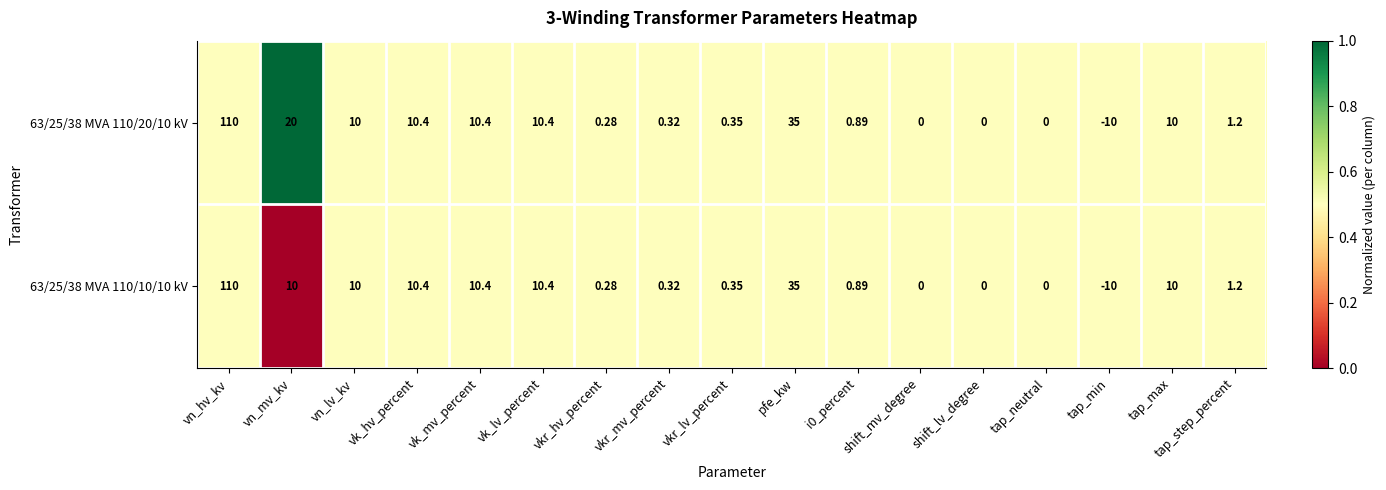

At which category is the sum across all series the highest?

vn_hv_kv